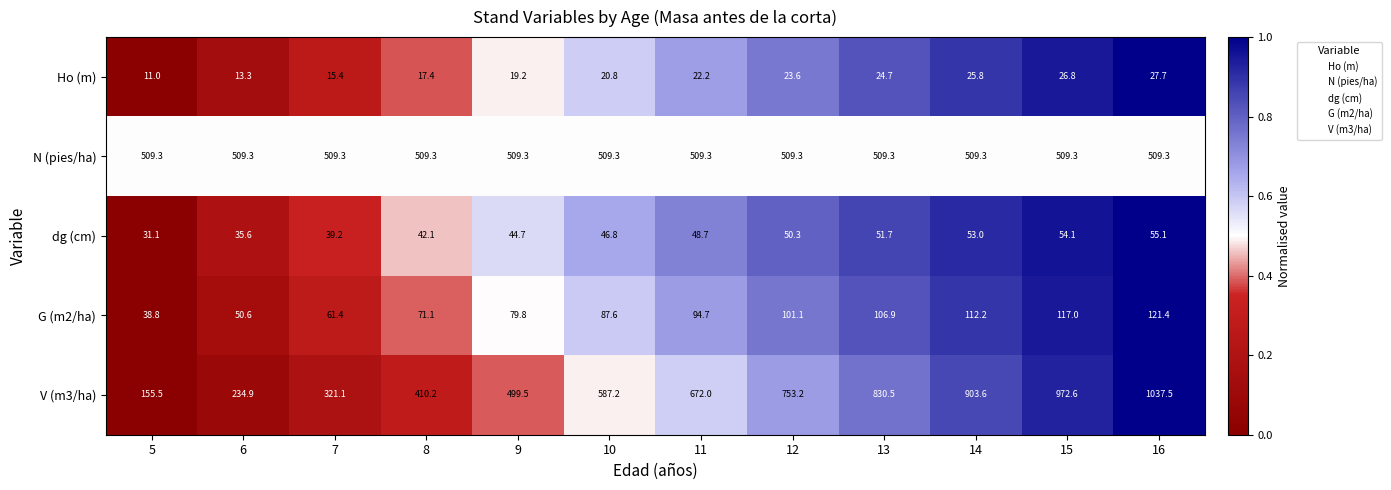

At which category is the sum across all series the highest?

16